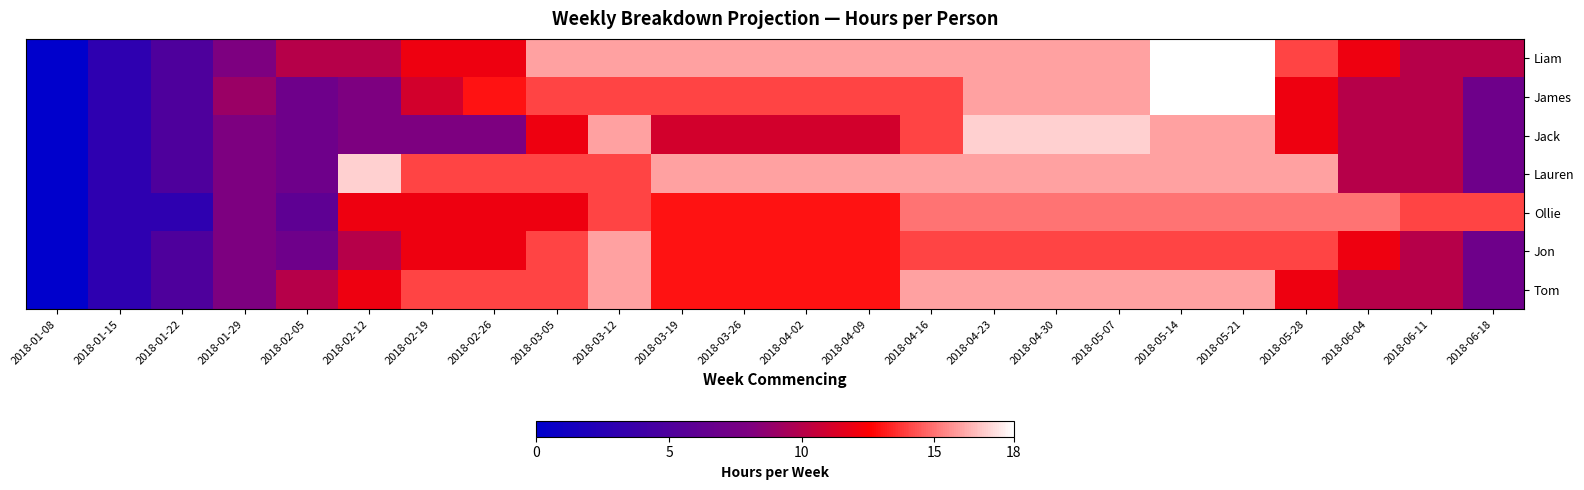

At 2018-04-09, list the series in order from largest to smallest.

Liam, Lauren, James, Ollie, Jon, Tom, Jack